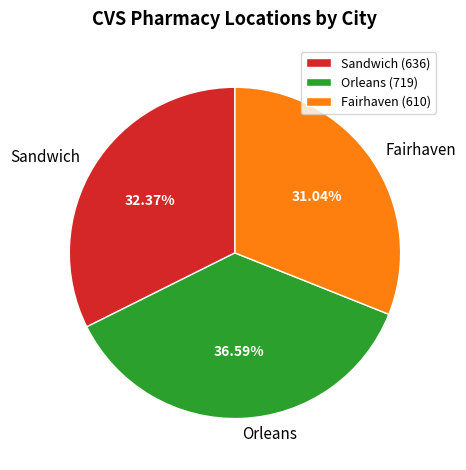

What percentage is the Sandwich slice, to the nearest percent?

32%